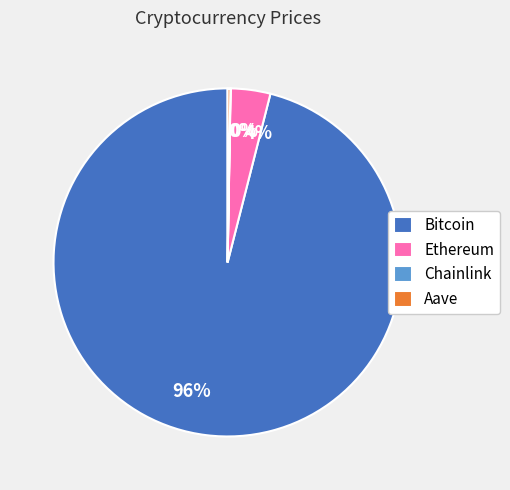

The Ethereum slice represents 4% of the pie. True or false?

True